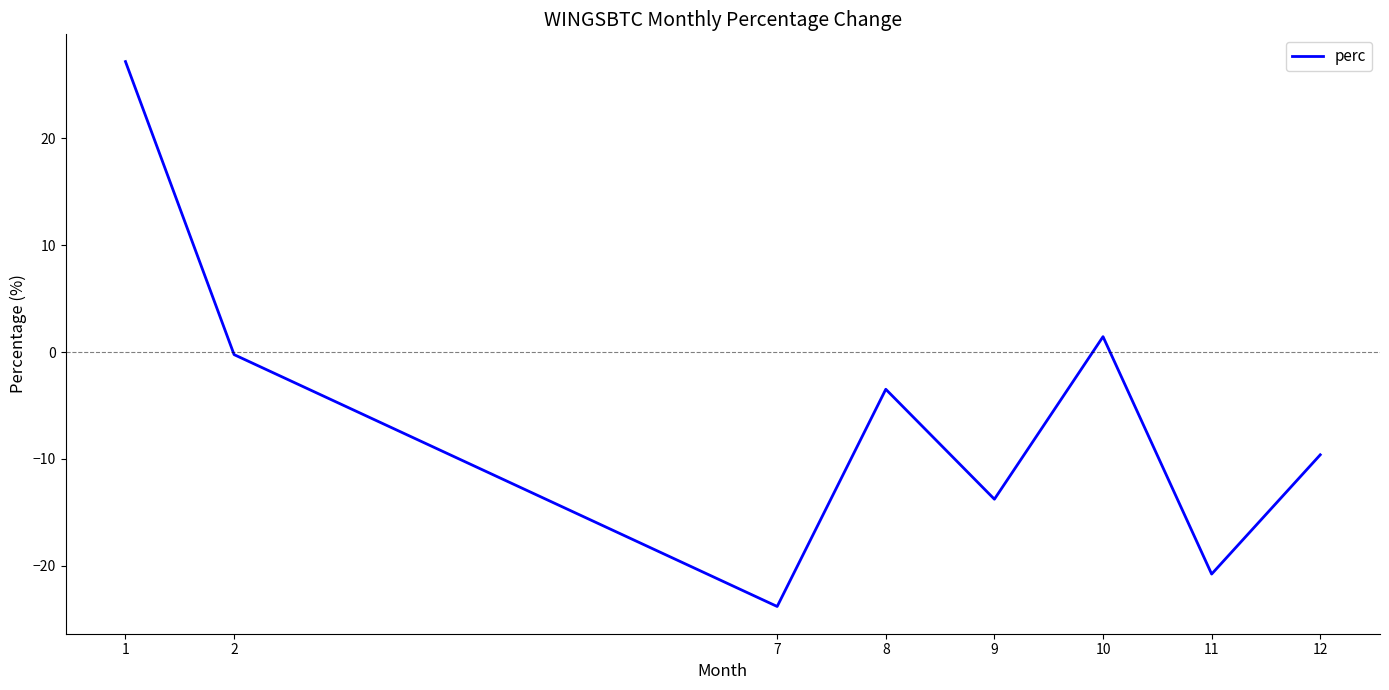

Between 12 and 2, which is larger?

2